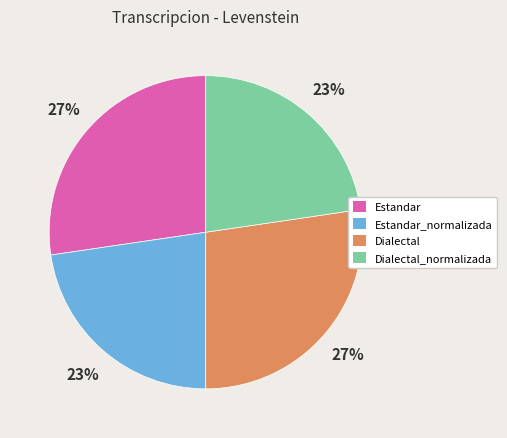

Does Estandar represent more than half of the total?

No